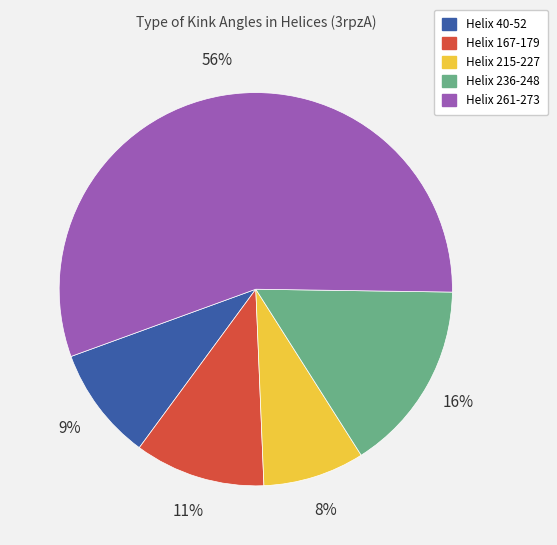

What is the ratio of the value at Helix 215-227 to the value at Helix 236-248?

0.5